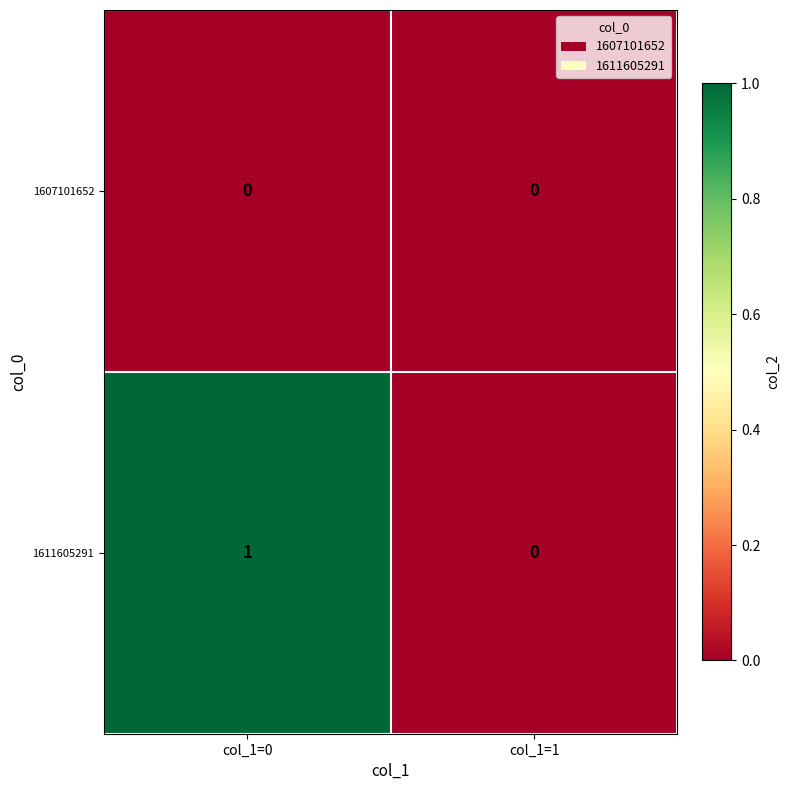

Reading left to right, what are all the values shown in this chart?

1607101652: col_1=0=0	col_1=1=0
1611605291: col_1=0=1	col_1=1=0